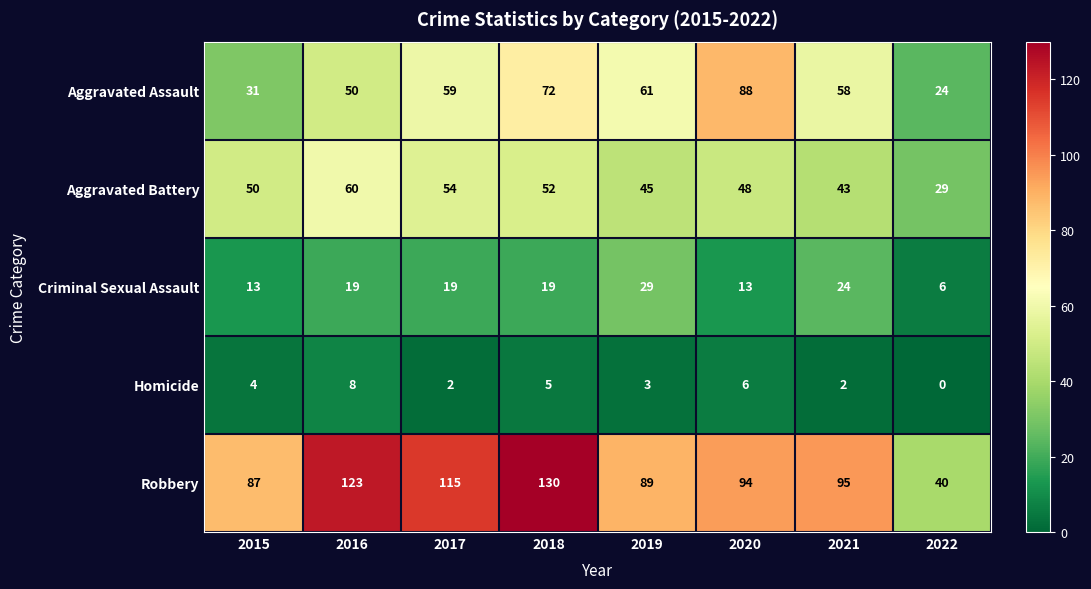

What is the maximum value for Homicide?

8